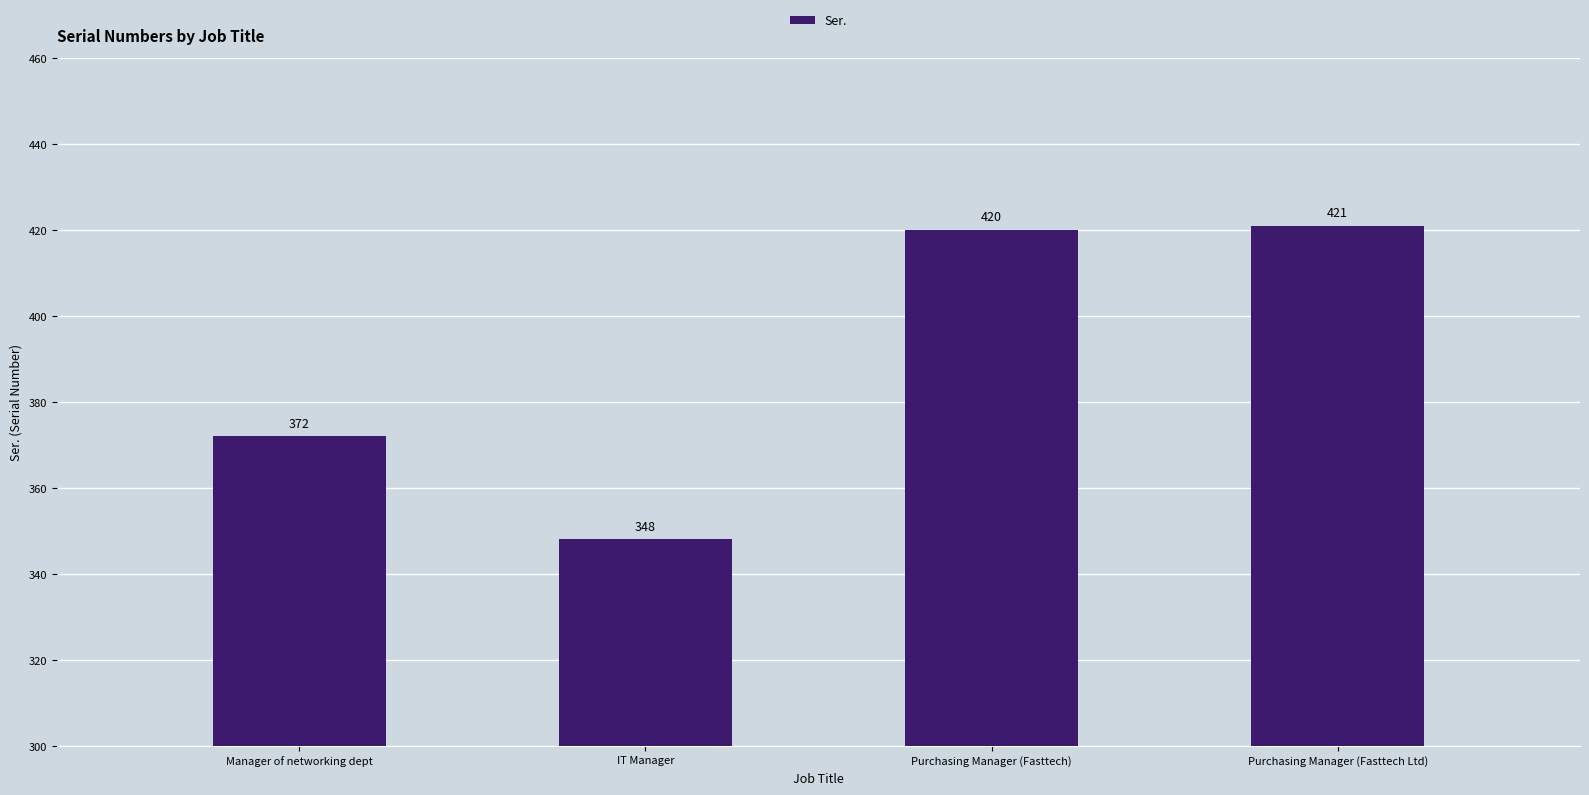

At which category does the chart reach its minimum across all series?

IT Manager